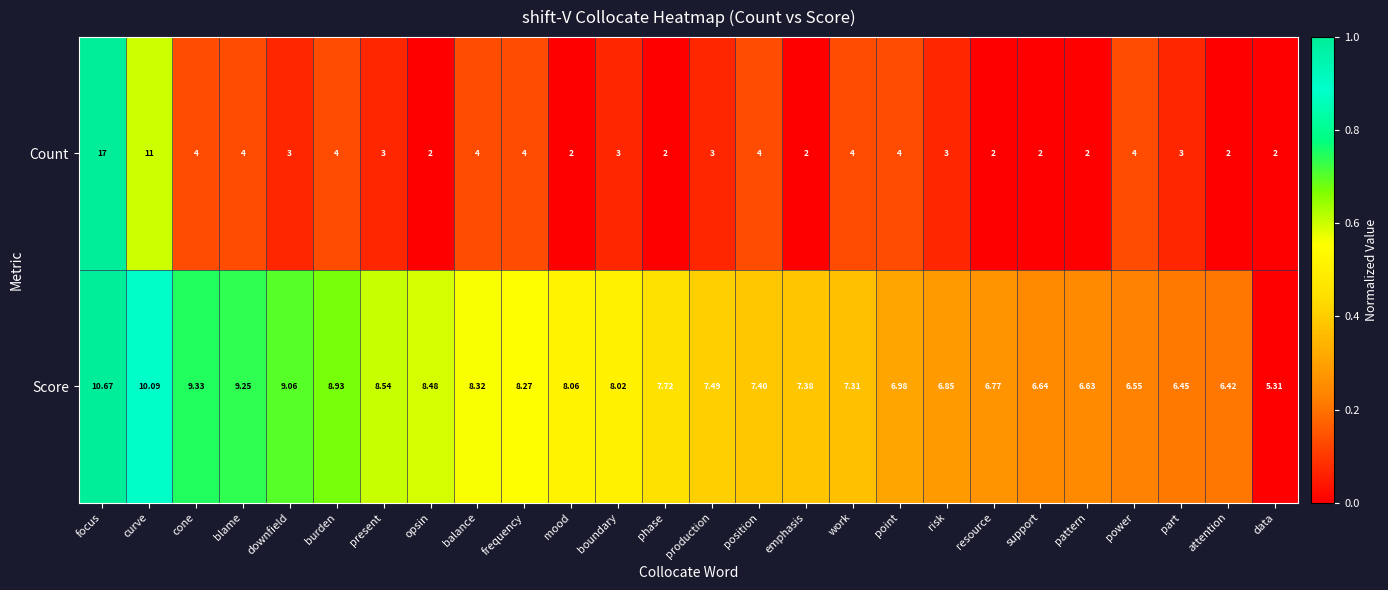

How many series are shown in this chart?

2